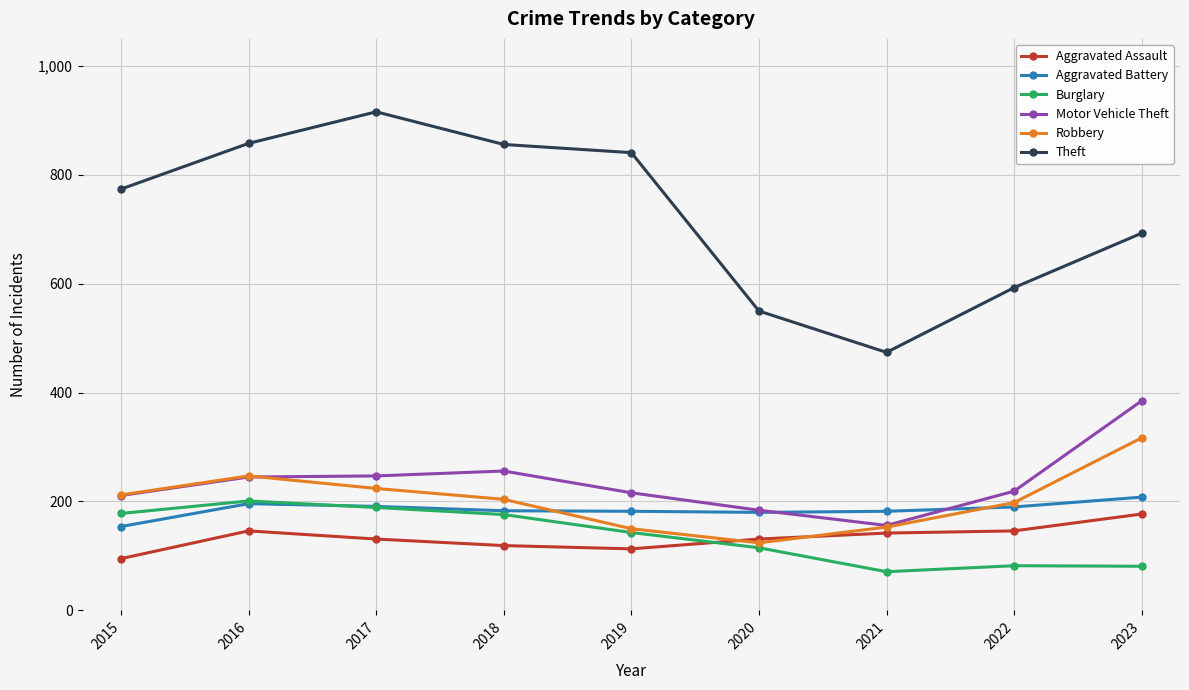

Where is the first local minimum for Burglary?

2021